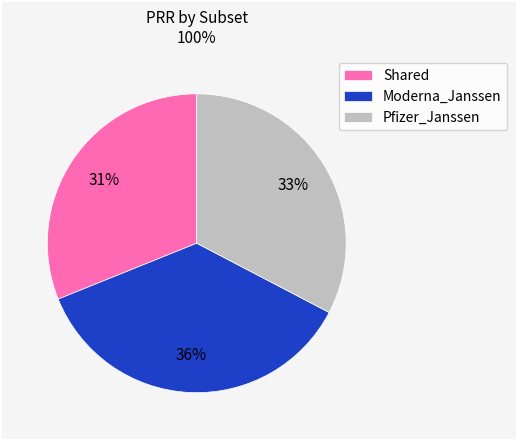

To the nearest percent, what percentage of the pie is Pfizer_Janssen?

33%